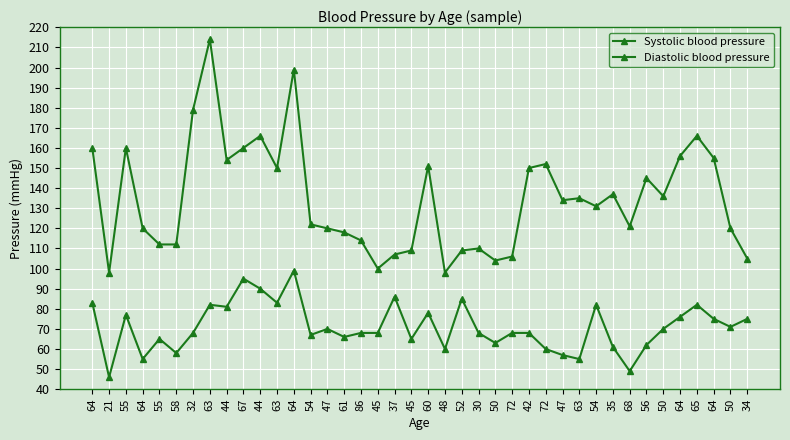

In Systolic blood pressure, how many points are lower than both neighbors (excluding endpoints)?

10